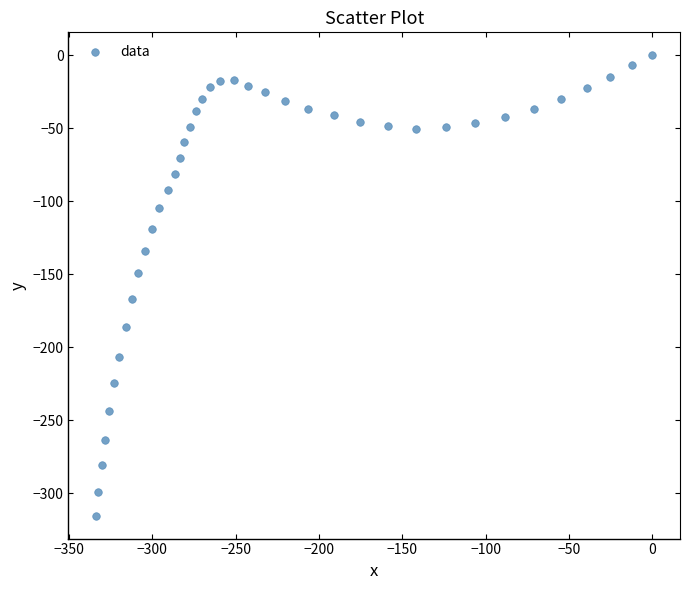

What is the range of X values (max minus min)?

333.7